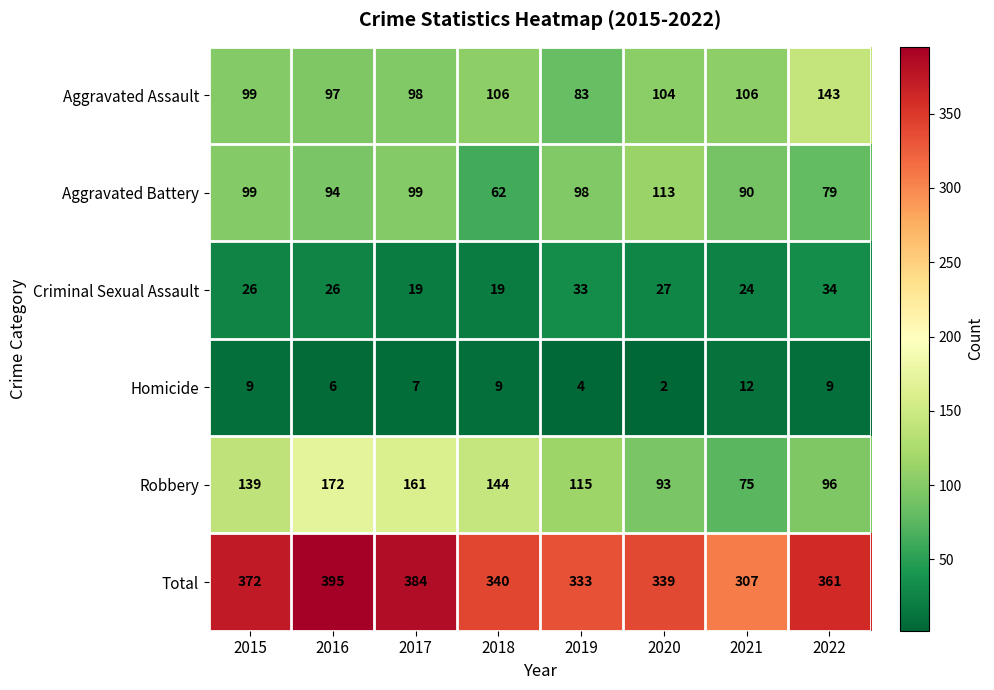

How many categories are shown in the chart?

8